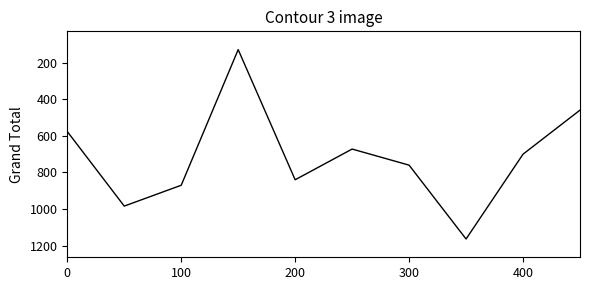

What is the greatest value displayed?

1164